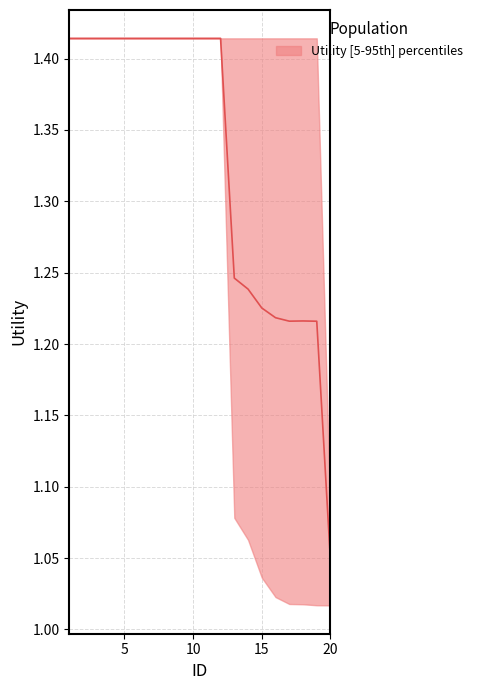

What is the sum of the upper values at 19 and 6?

2.8